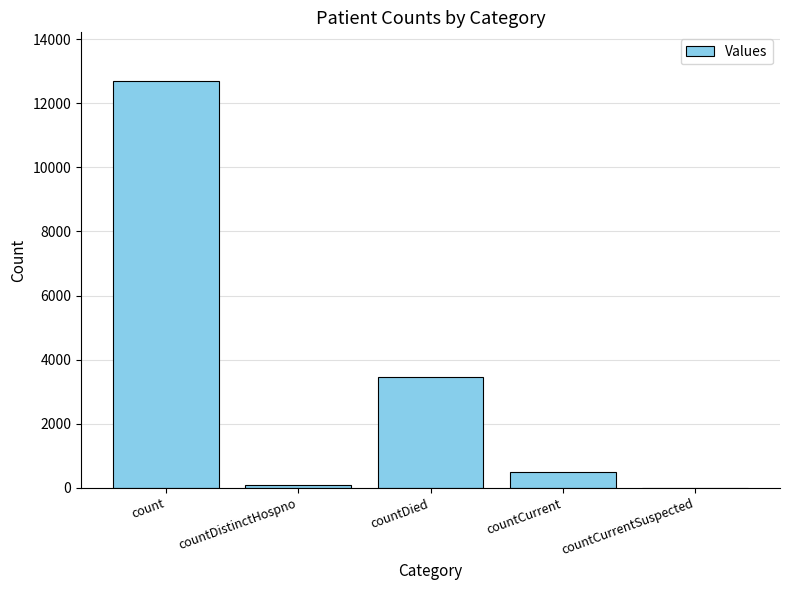

How many values are above zero?

4